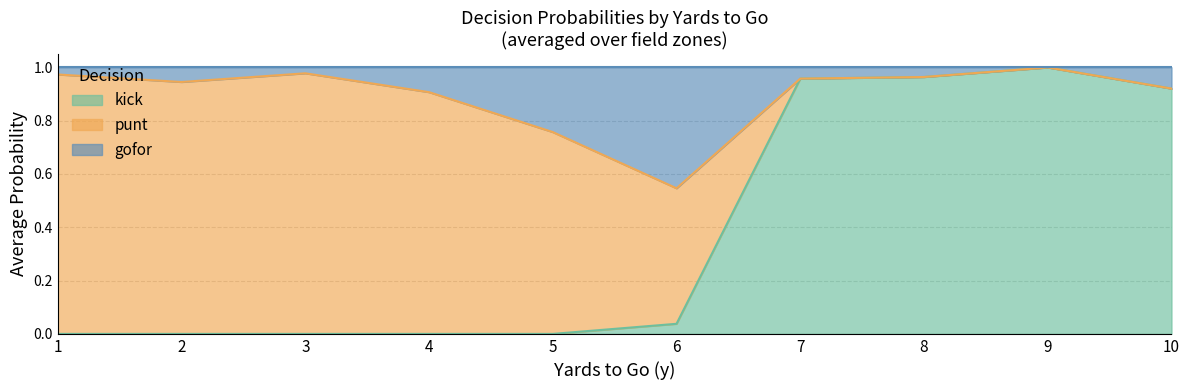

Rank the series at 27 from lowest to highest value.

gofor, kick, punt